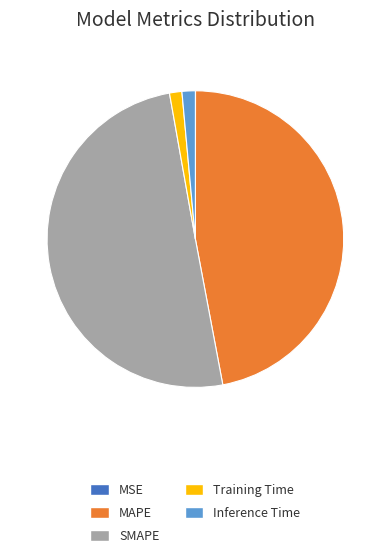

The SMAPE slice represents 50% of the pie. True or false?

True